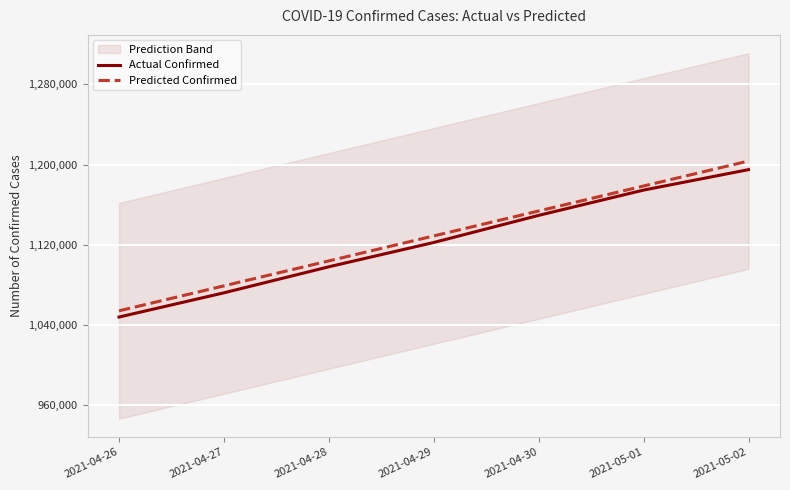

What is the label of the 1st point from the right?

2021-05-02